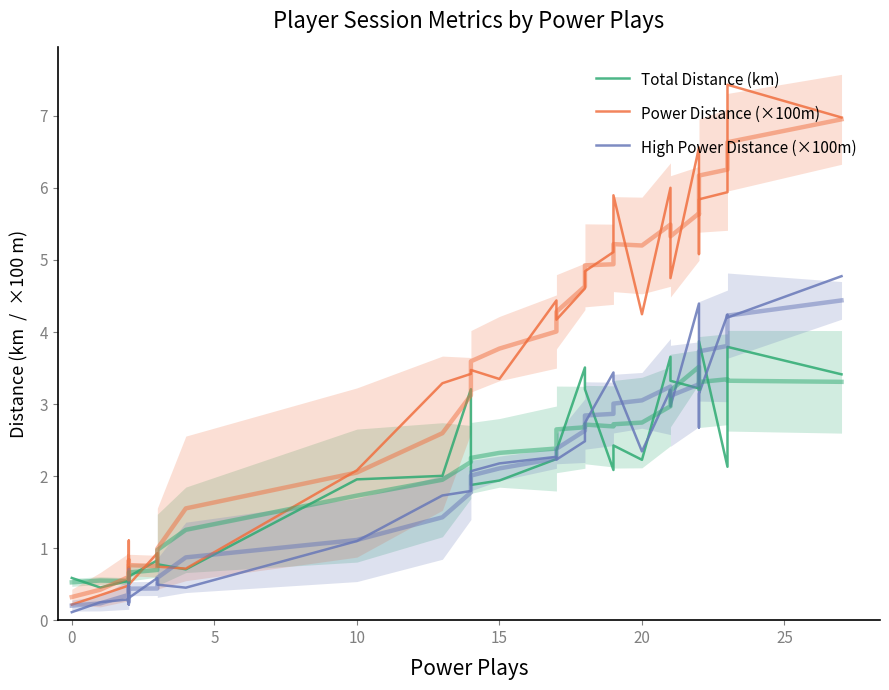

Which series ends up on top after the final intersection of Total Distance (km) and Power Distance (×100m)?

Power Distance (×100m)